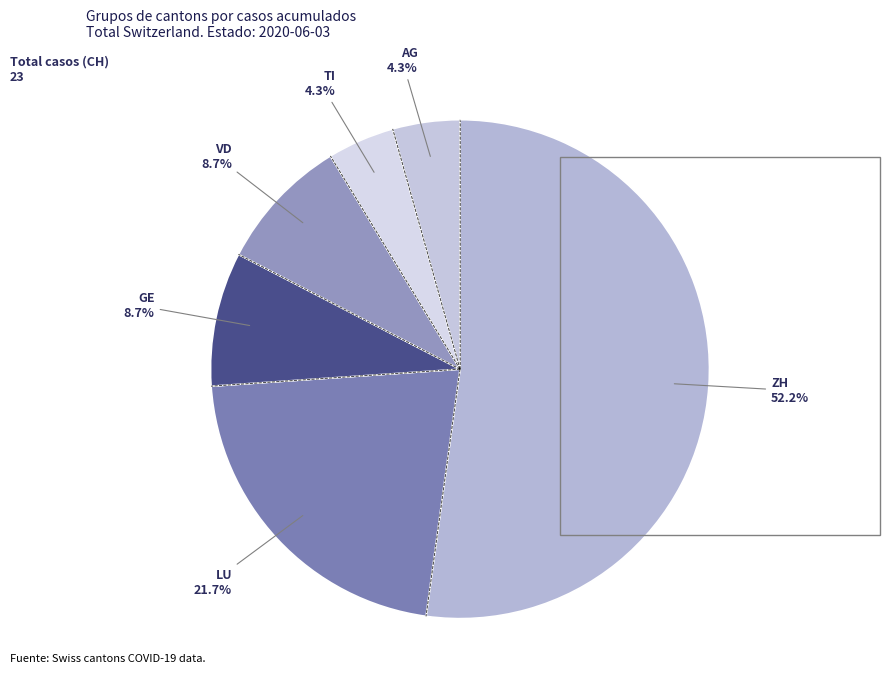

Count the number of slices in the pie.

6